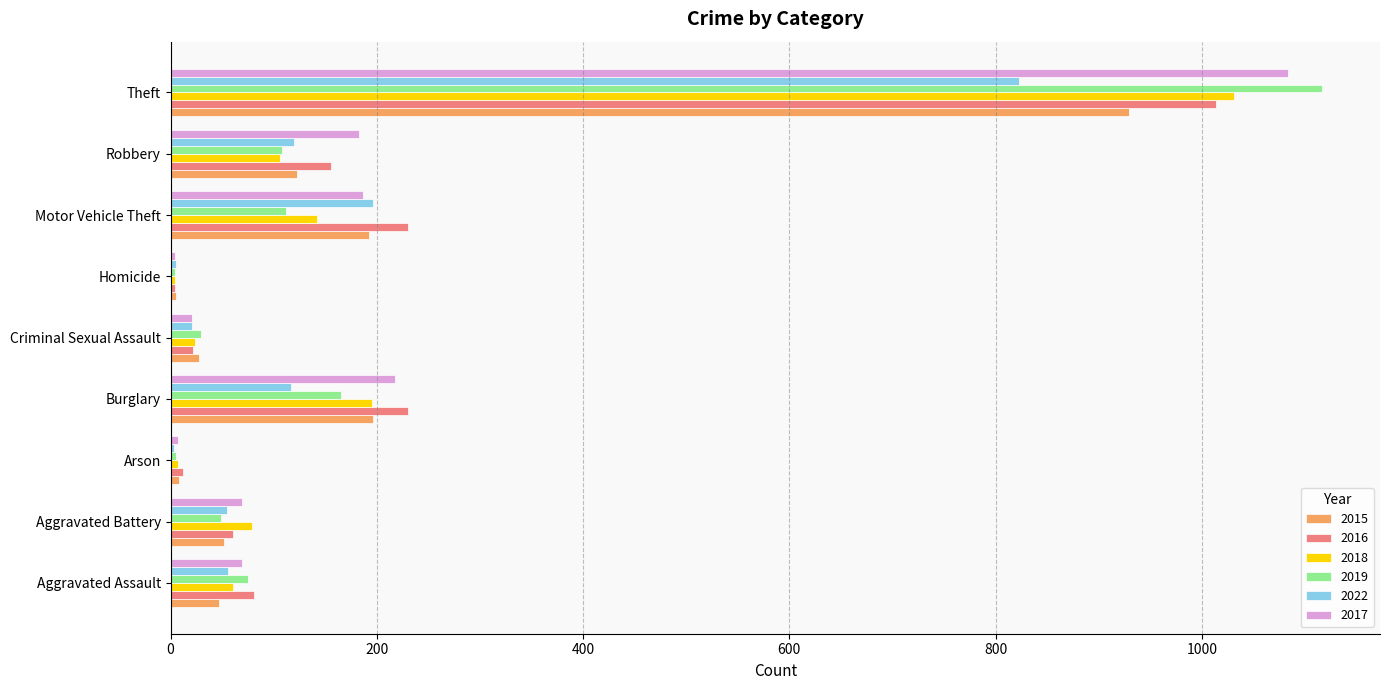

Where is 2022 nearest to the value 413?

Motor Vehicle Theft